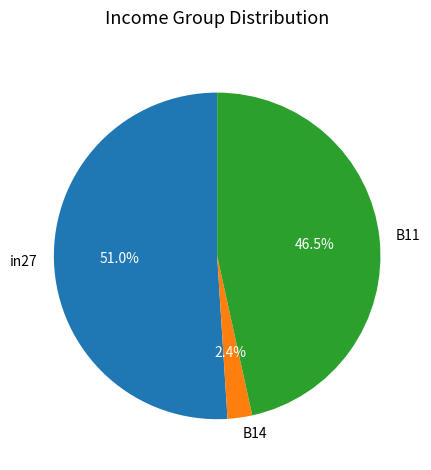

What portion of the pie excludes B11?

53.5%